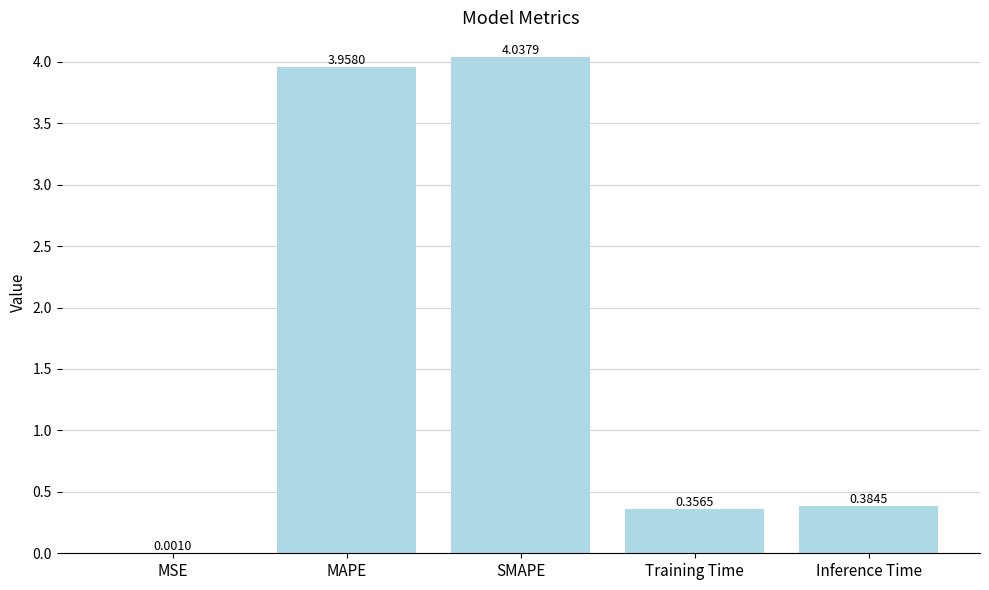

Which has a higher value, SMAPE or MAPE?

SMAPE